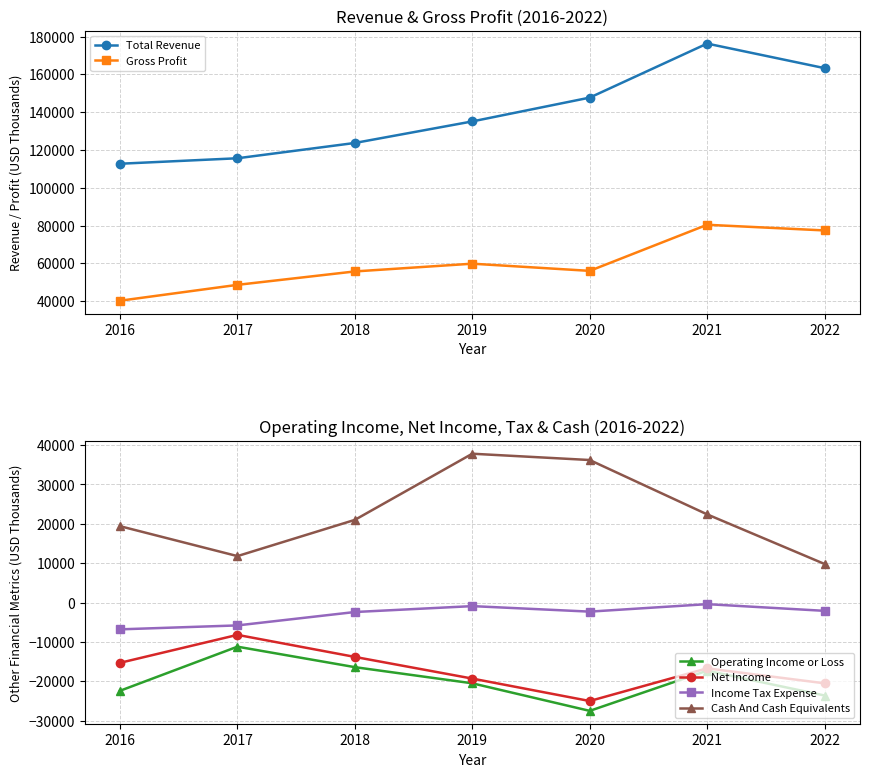

Between 2018 and 2020, which is larger?

2020